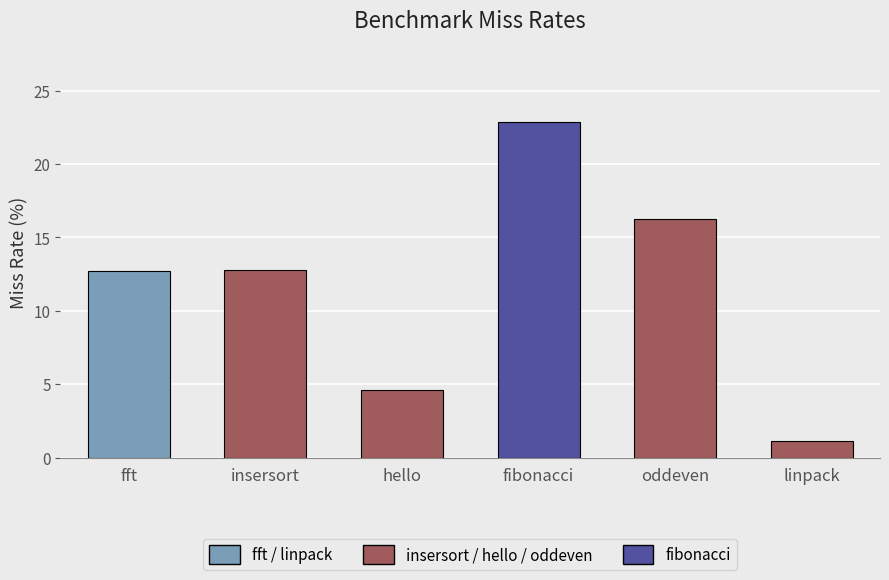

Which label corresponds to the smallest value in the chart?

linpack